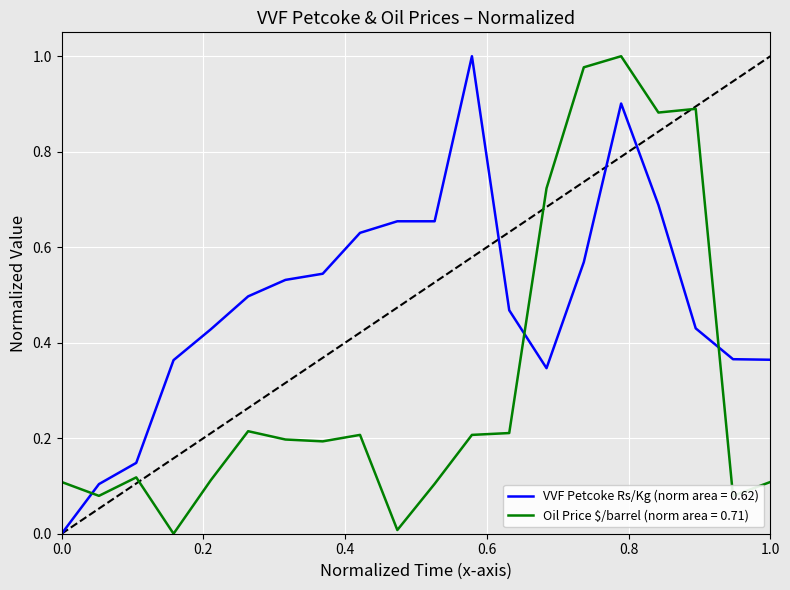

Which series has the largest total across all categories?

VVF Petcoke Rs/Kg (norm area = 0.62)